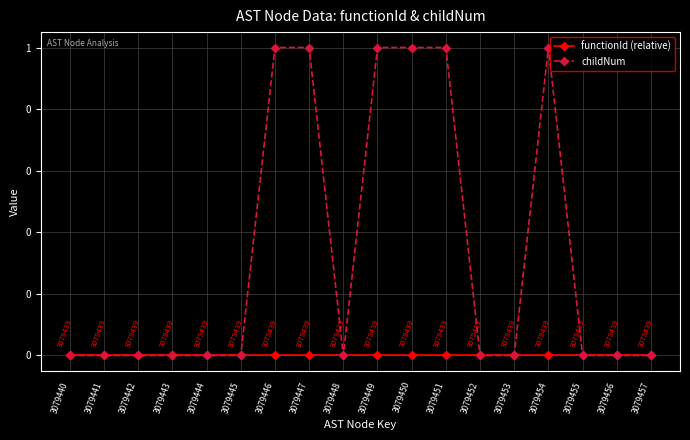

What are all the series names shown in the legend?

functionId (relative), childNum